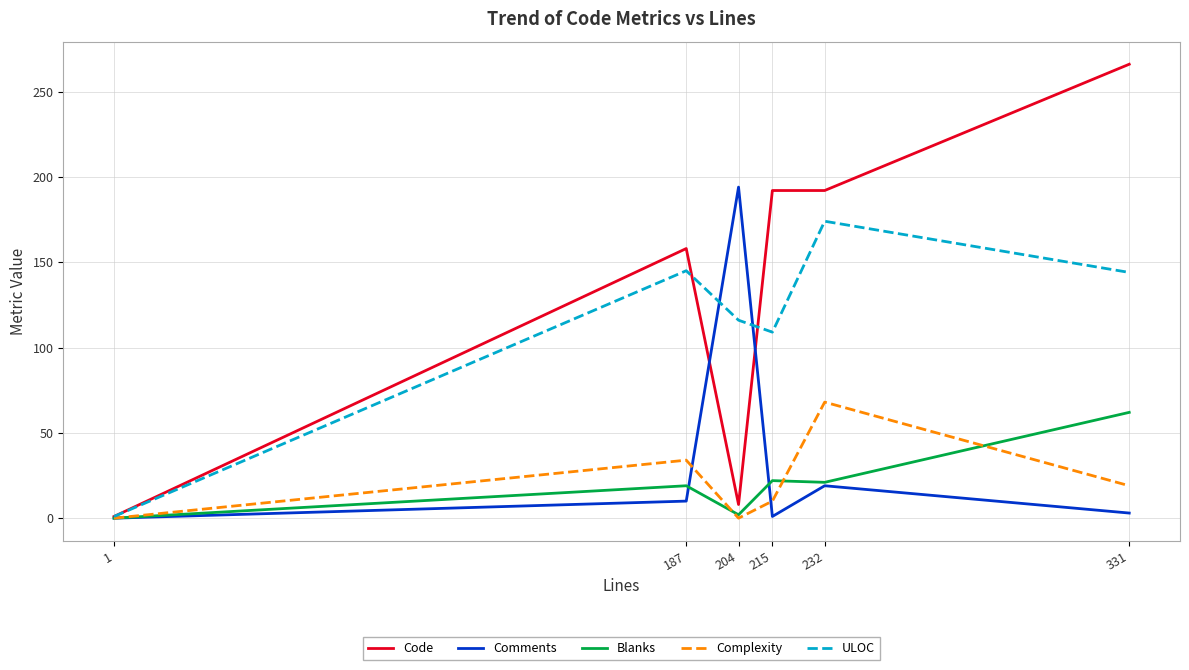

Which label corresponds to the largest value in the chart?

331